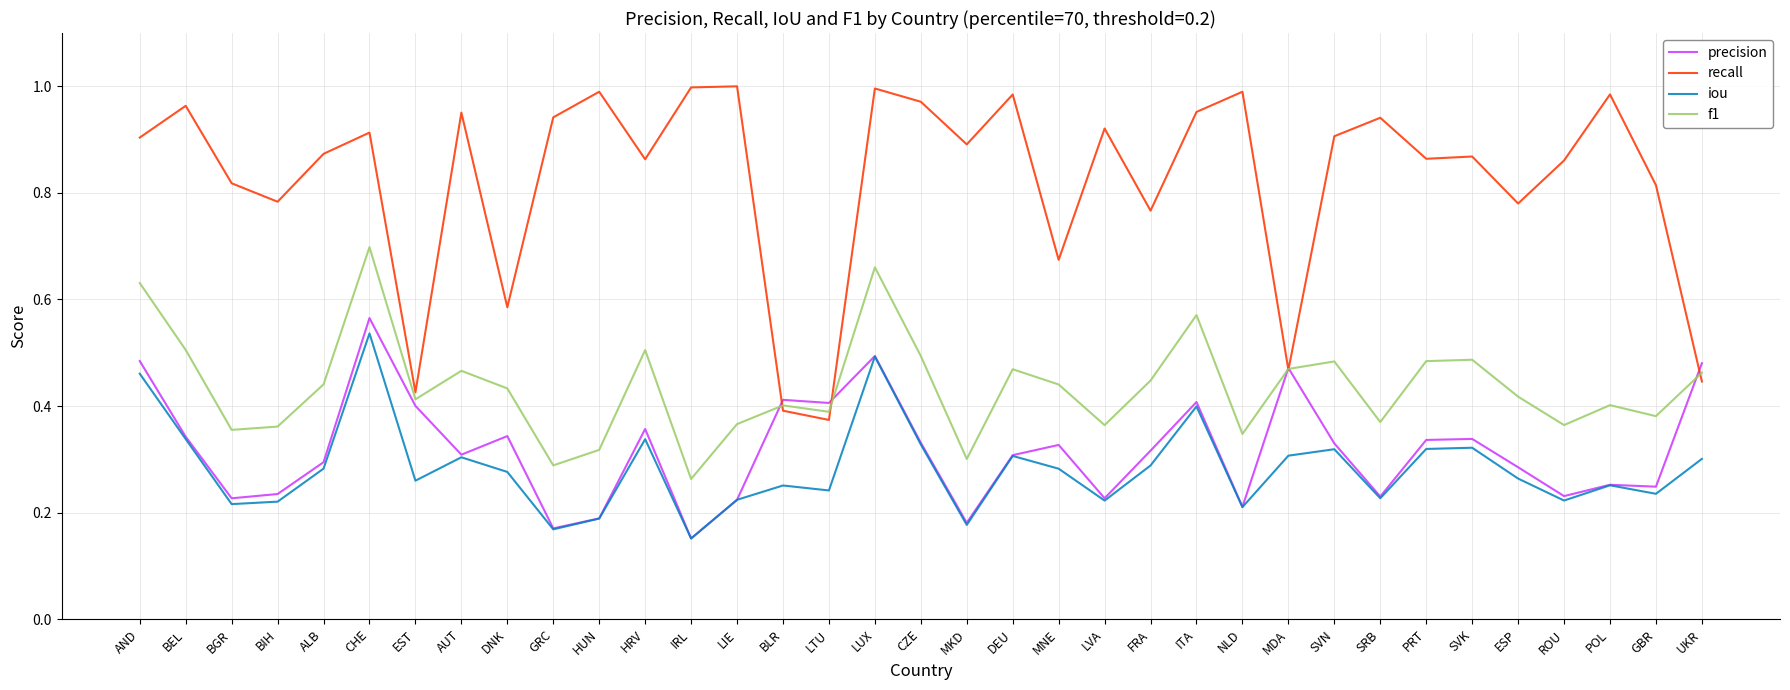

At which label does iou reach its peak?

CHE